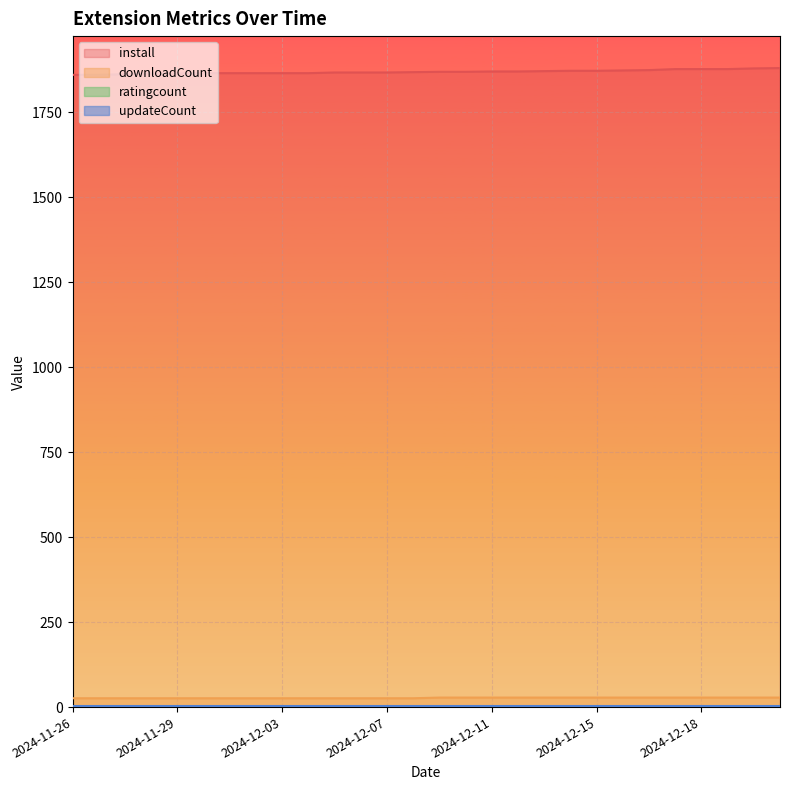

The value of ratingcount at 2024-12-16 is 1. True or false?

False